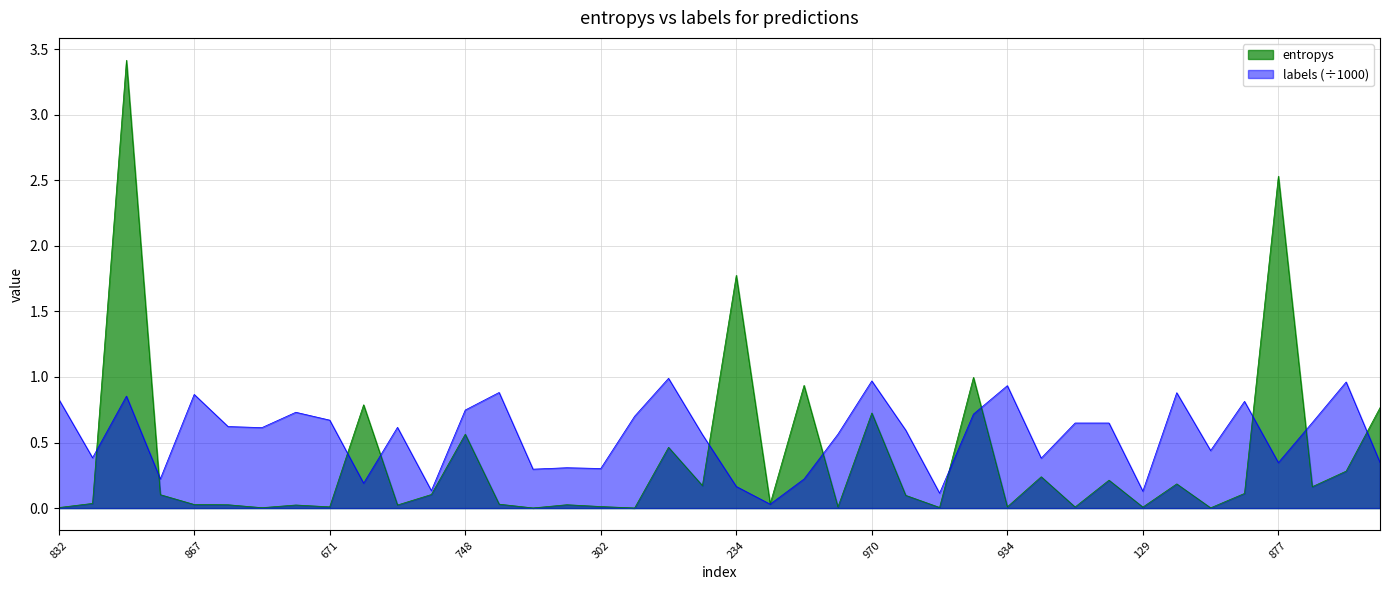

At 37, list the series in order from largest to smallest.

labels, entropys